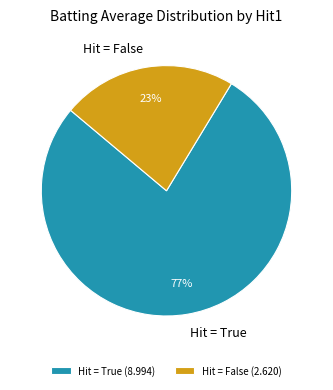

To the nearest percent, what percentage of the pie is Hit = True (8.994)?

77%